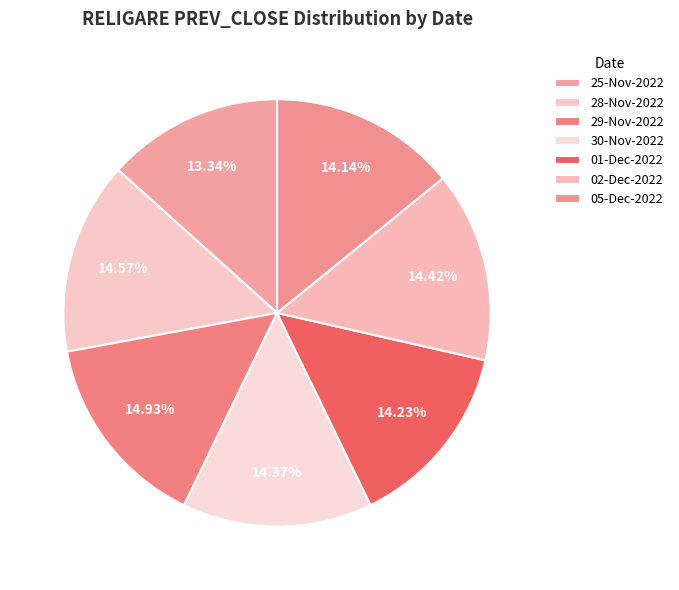

To the nearest percent, what is the average slice percentage?

14%